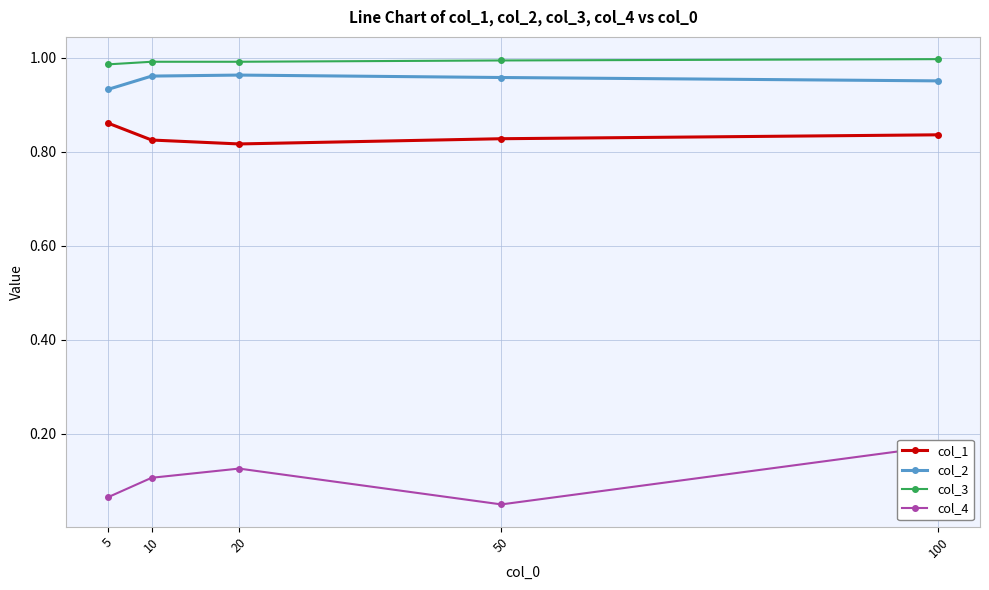

Where is the first local maximum for col_2?

20